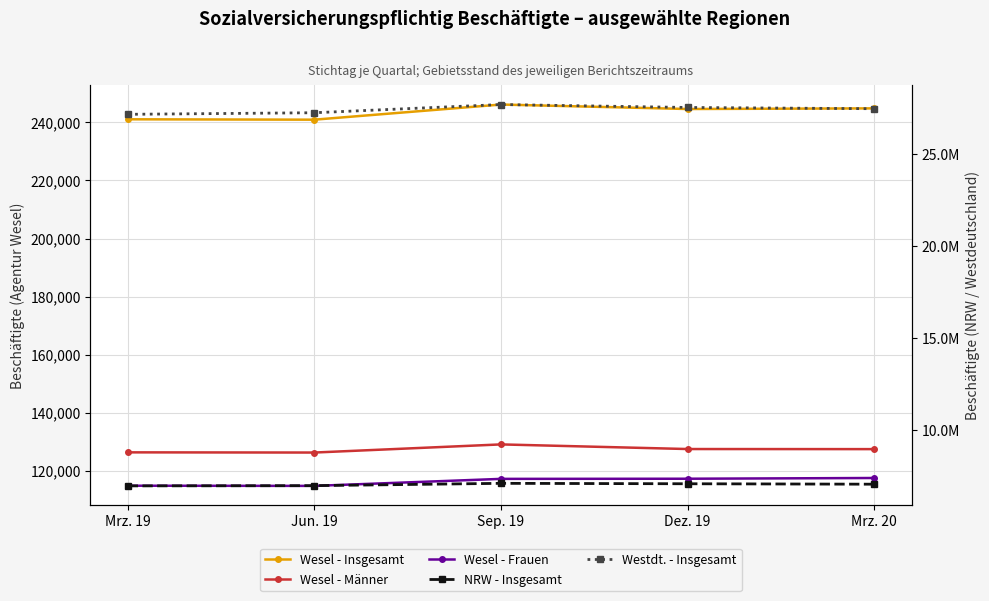

How many data points in Westdt. - Insgesamt are less than 27441554?

2